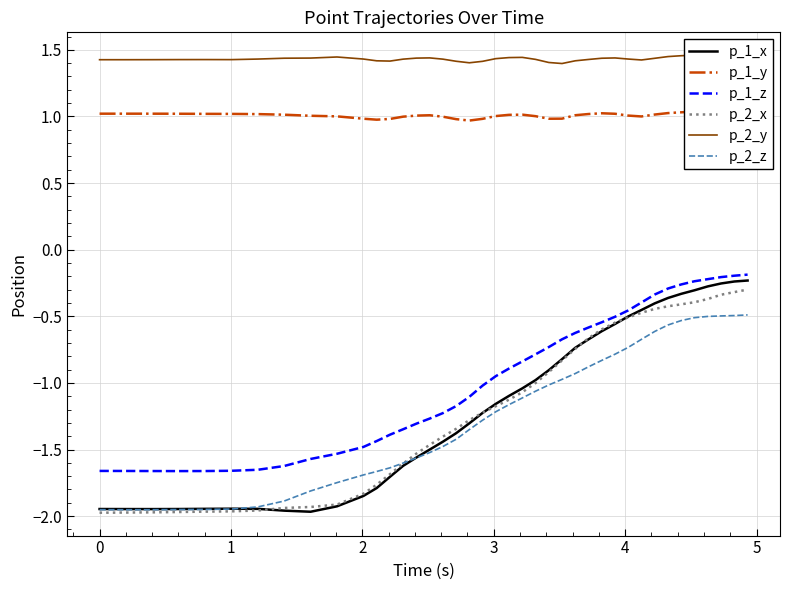

List the series in order of their peak value, lowest first.

p_2_z, p_2_x, p_1_x, p_1_z, p_1_y, p_2_y